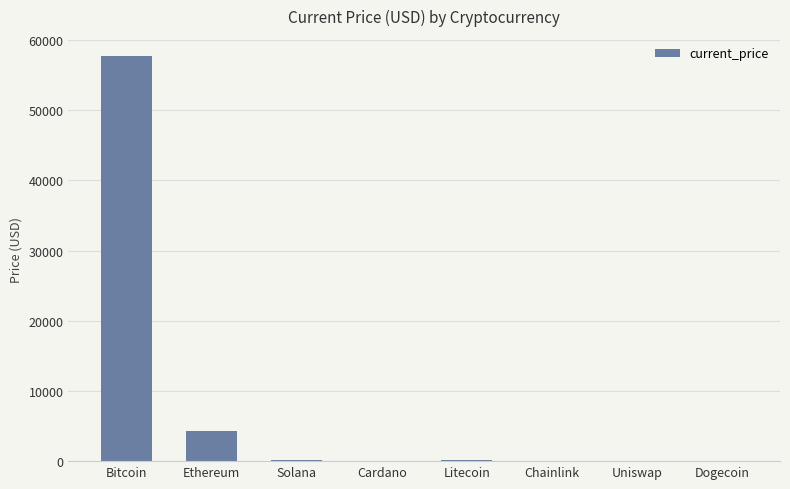

What is the sum of all values?

62466.1